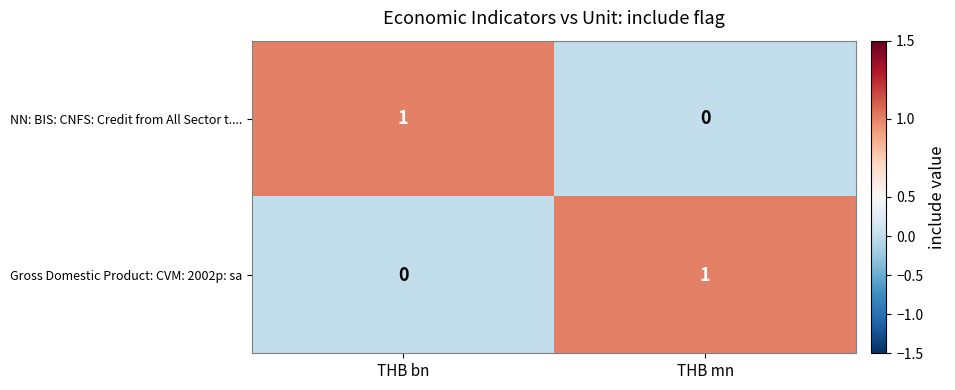

Where is Gross Domestic Product: CVM: 2002p: sa nearest to the value 0?

THB bn